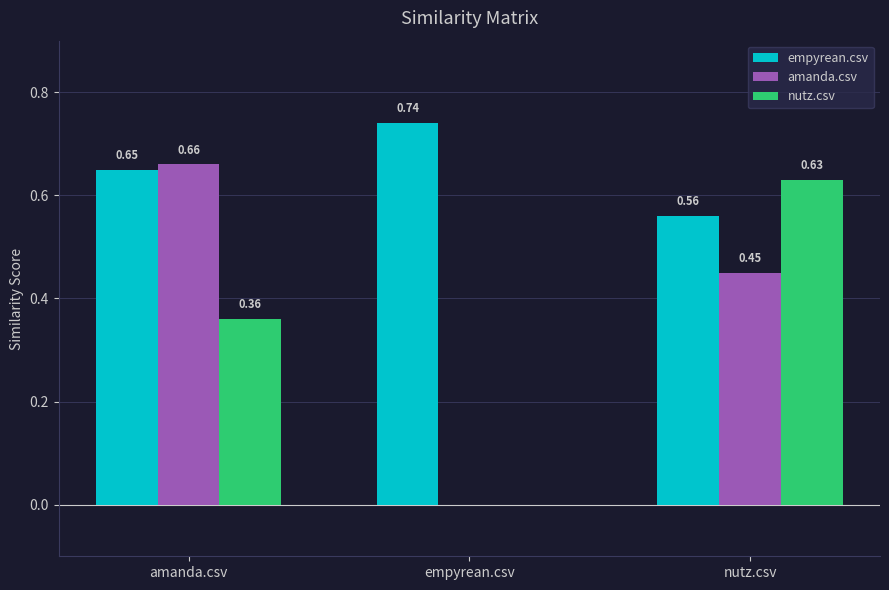

How many positive values does the nutz.csv series have?

2